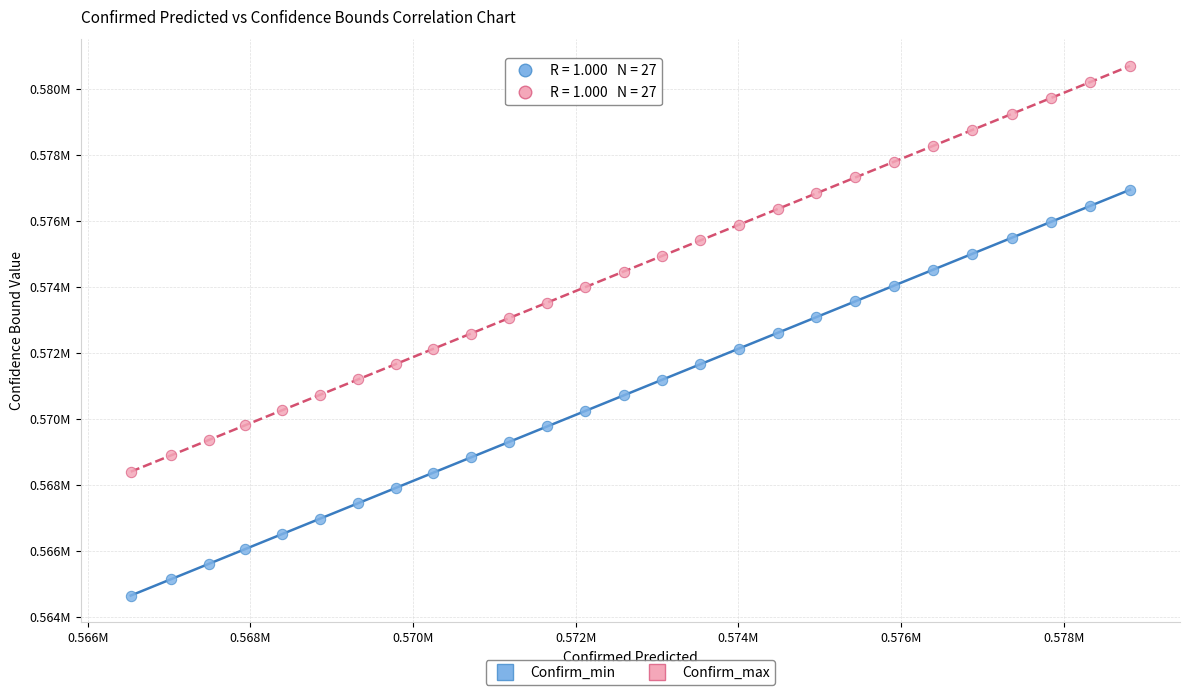

Which series reaches the minimum Y coordinate?

Confirm_min